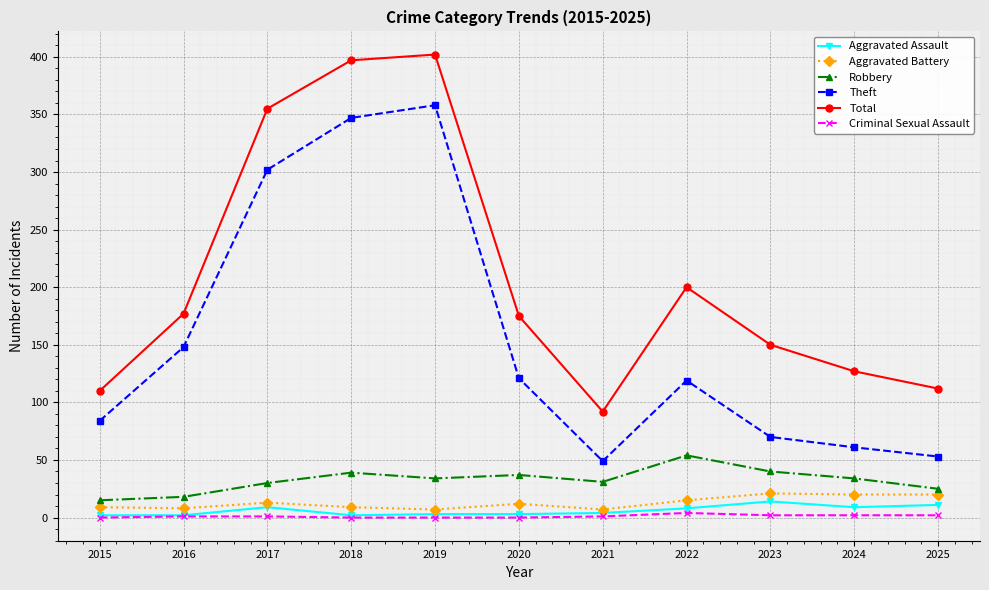

Is the value of Total at 2016 greater than the value of Aggravated Battery at 2020?

Yes